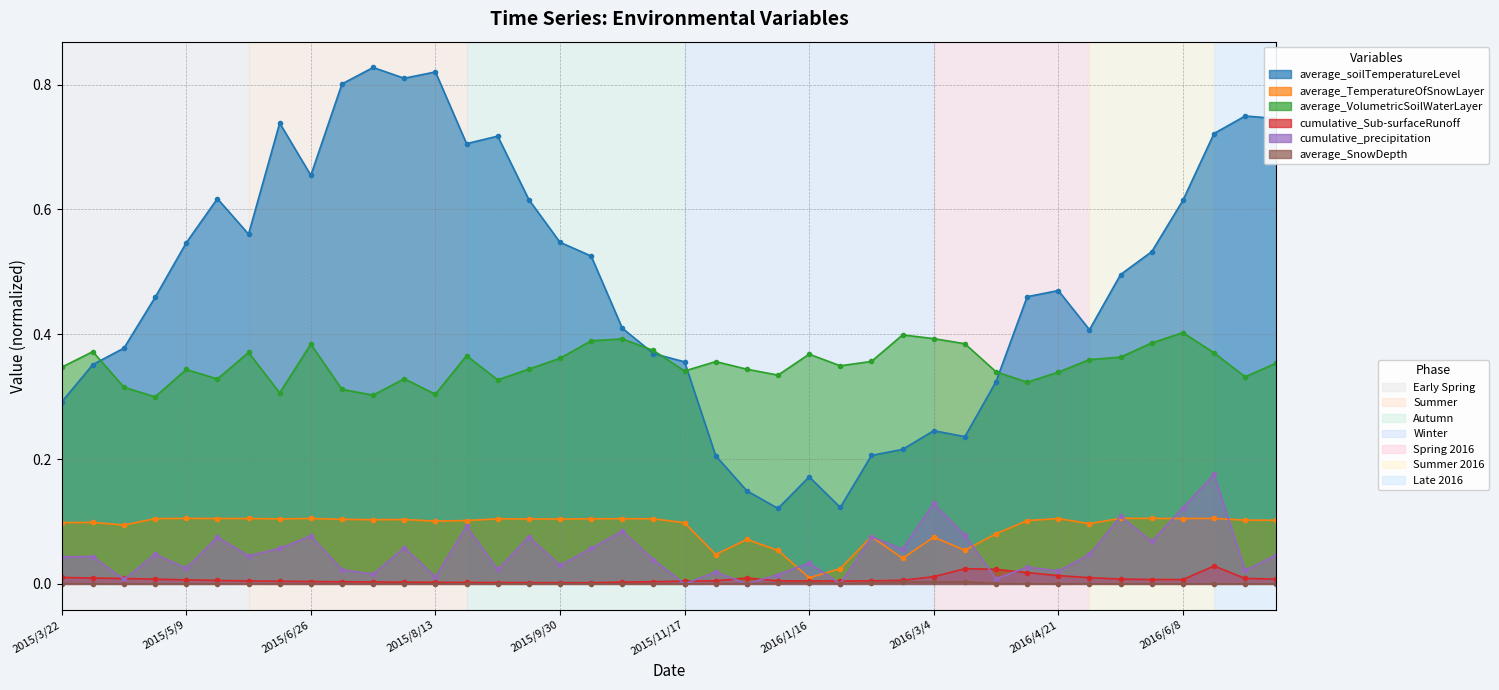

The average_TemperatureOfSnowLayer series shows 0.1 at 2016/5/3. True or false?

False